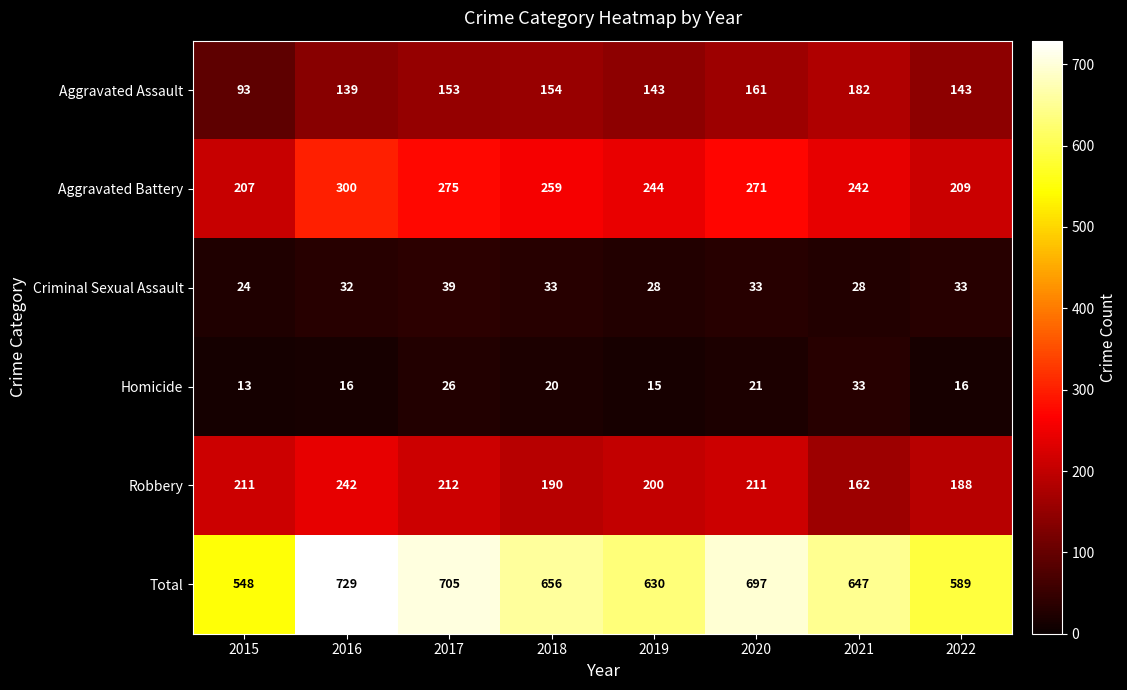

At 2022, list the series in order from largest to smallest.

Total, Aggravated Battery, Robbery, Aggravated Assault, Criminal Sexual Assault, Homicide